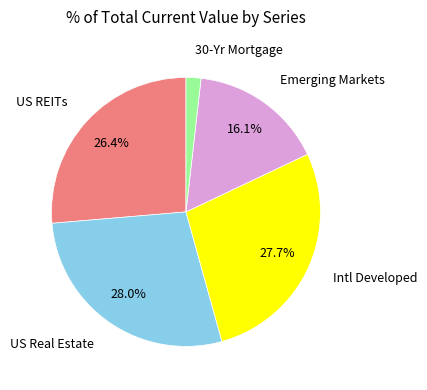

Does any single category account for the majority?

No